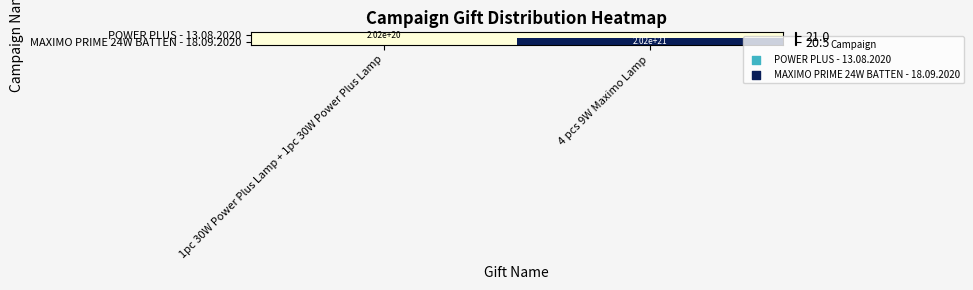

Is the value of MAXIMO PRIME 24W BATTEN - 18.09.2020 at 4 pcs 9W Maximo Lamp greater than the value of POWER PLUS - 13.08.2020 at 1pc 30W Power Plus Lamp + 1pc 30W Power Plus Lamp?

Yes